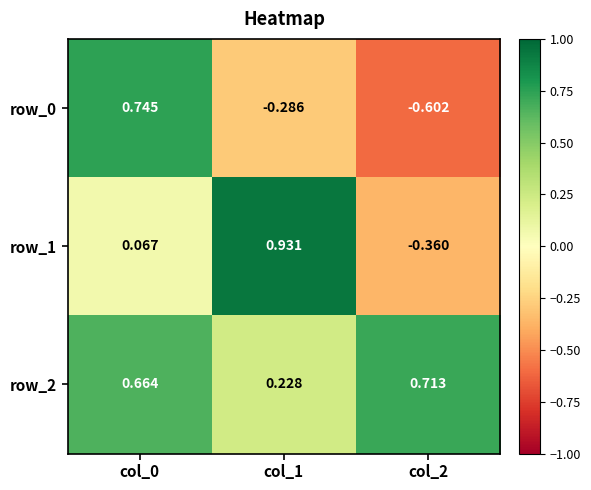

Is the value of row_2 at col_0 greater than the value of row_0 at col_2?

Yes